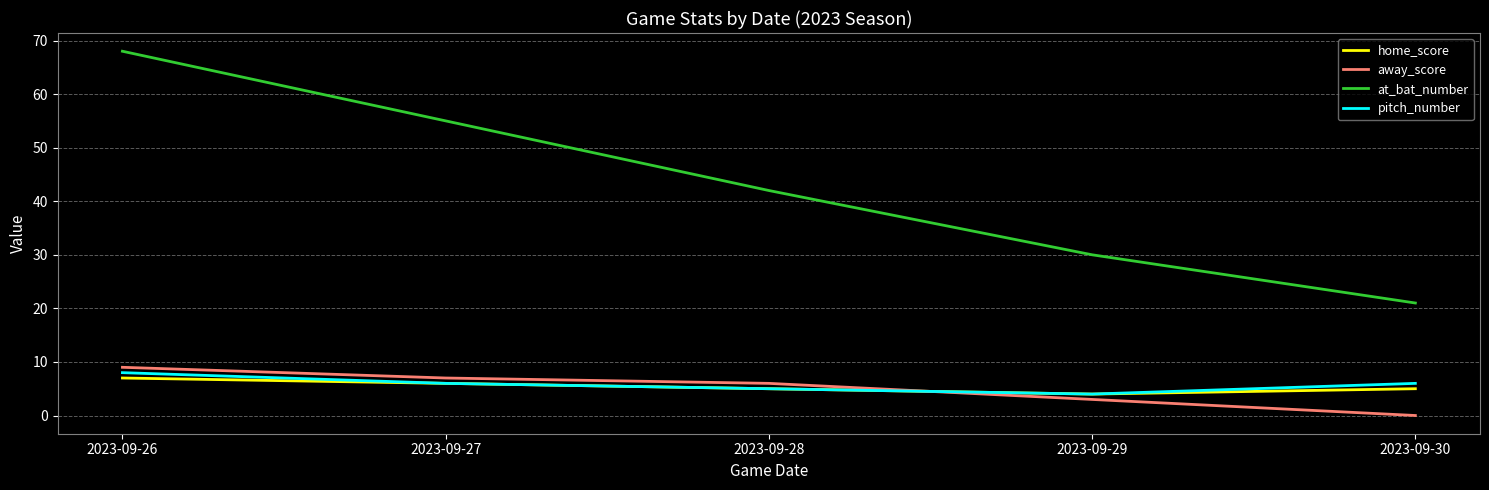

Which series has the largest range (max minus min)?

at_bat_number